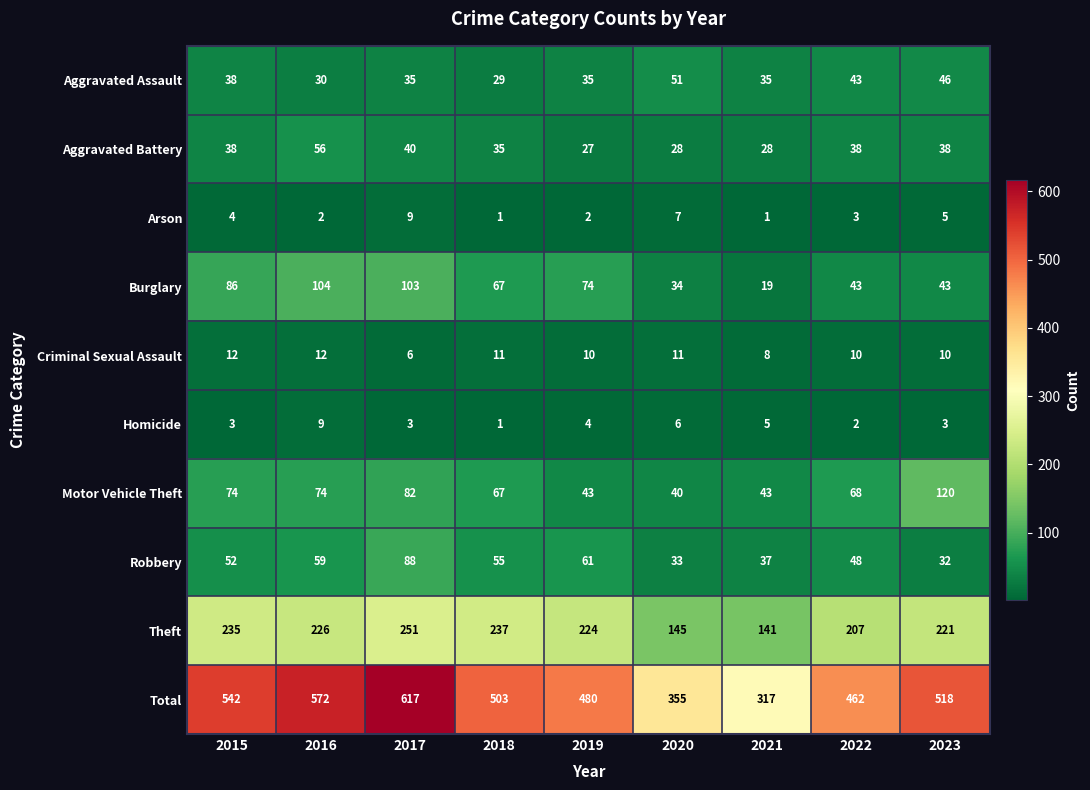

At how many categories does at least one series exceed 178?

9